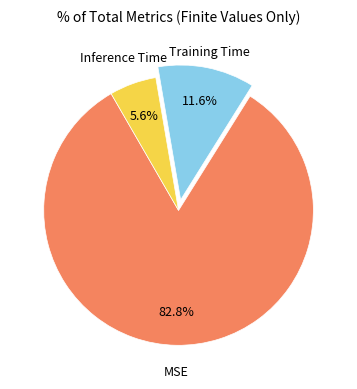

Is there a majority slice in this chart?

Yes